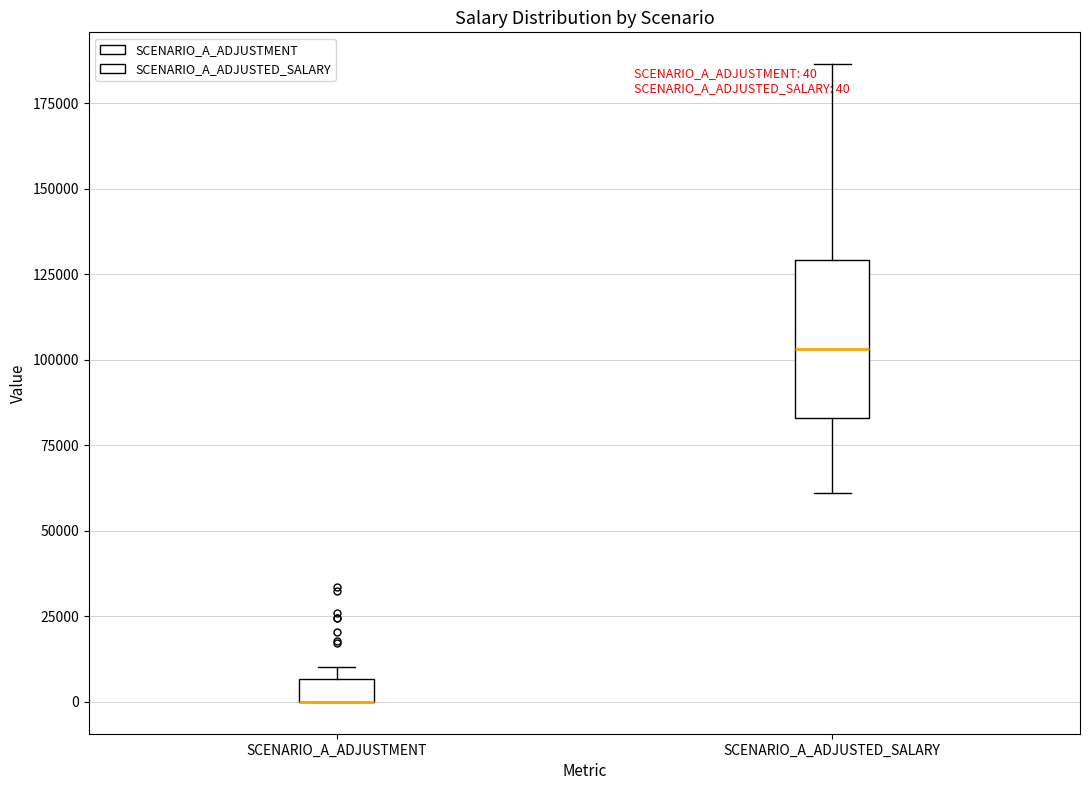

Which box is the tallest, from its lower edge to its upper edge?

SCENARIO_A_ADJUSTED_SALARY